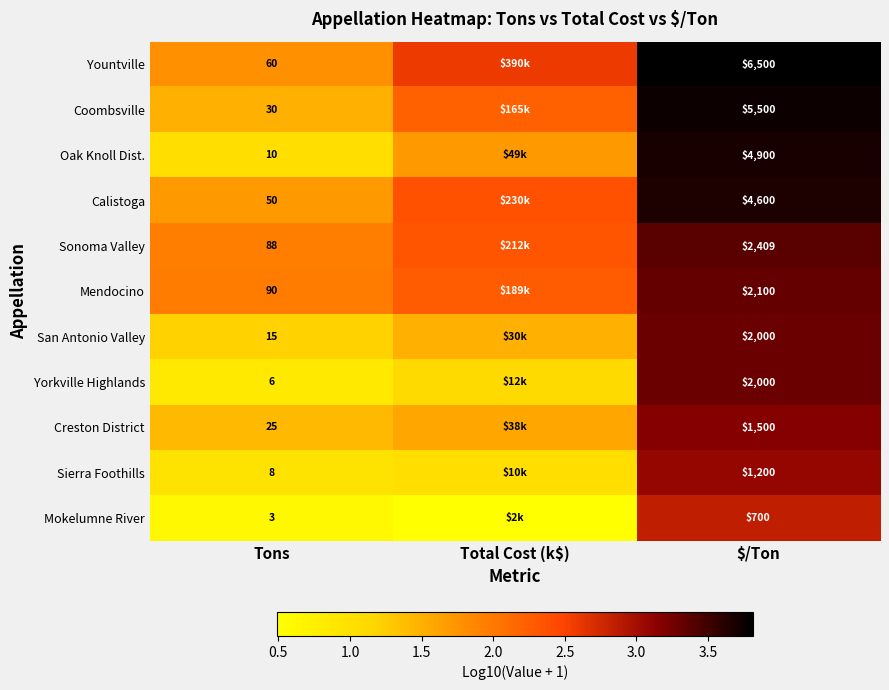

What is the maximum value shown in the chart?

3.8